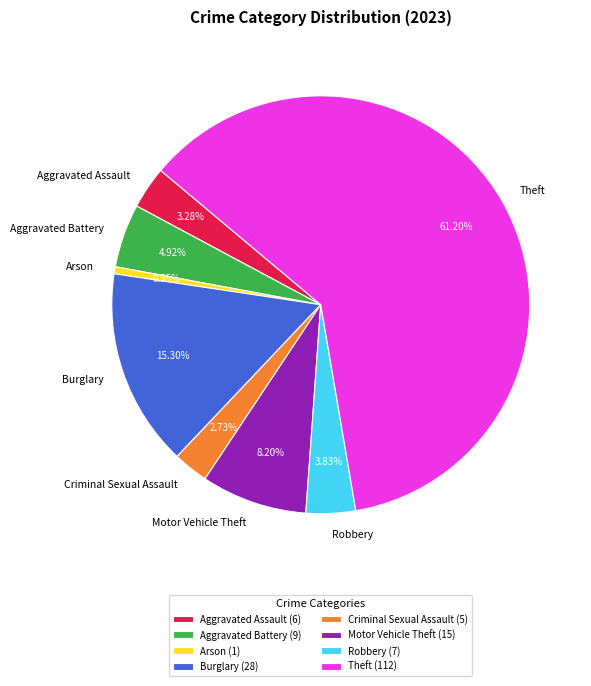

Rank the categories by value from lowest to highest.

Arson, Criminal Sexual Assault, Aggravated Assault, Robbery, Aggravated Battery, Motor Vehicle Theft, Burglary, Theft